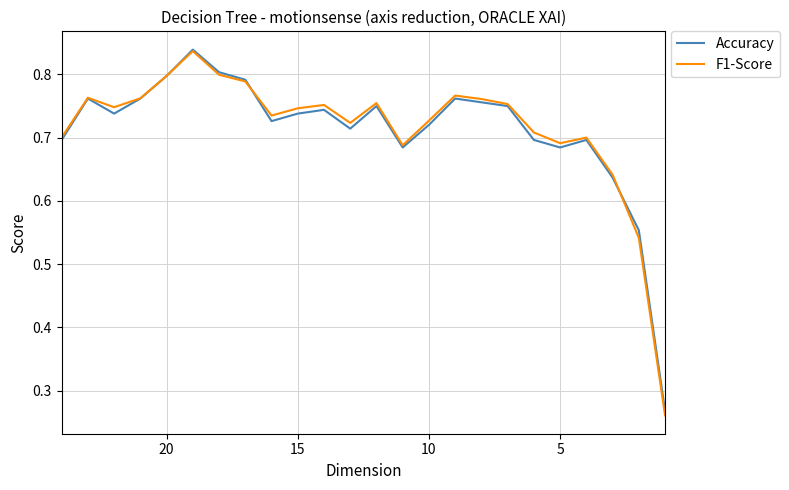

The Accuracy series shows 0.2 at 15. True or false?

False